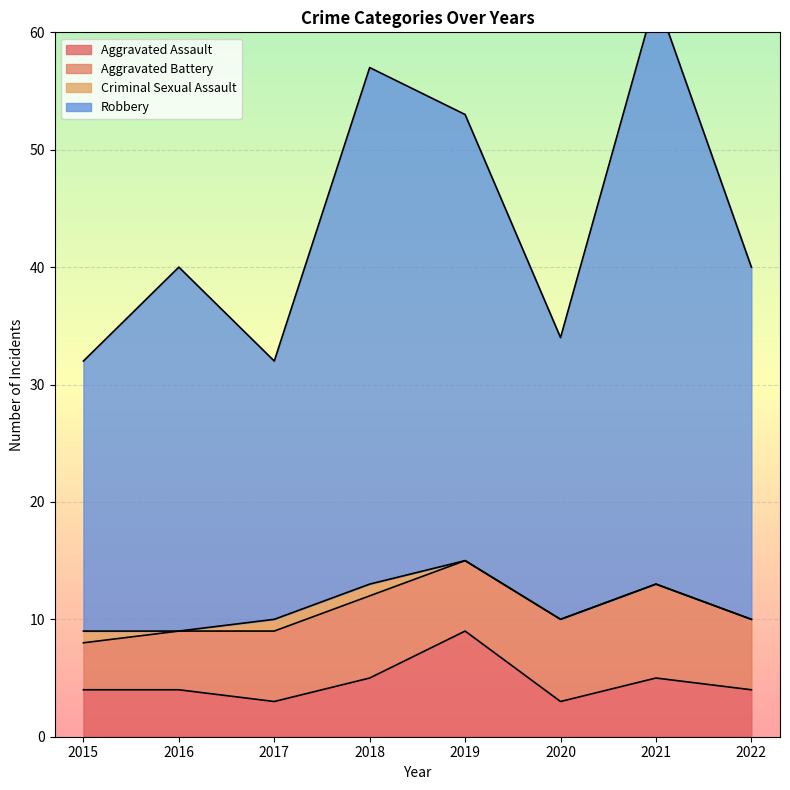

Which series has the largest range (max minus min)?

Robbery